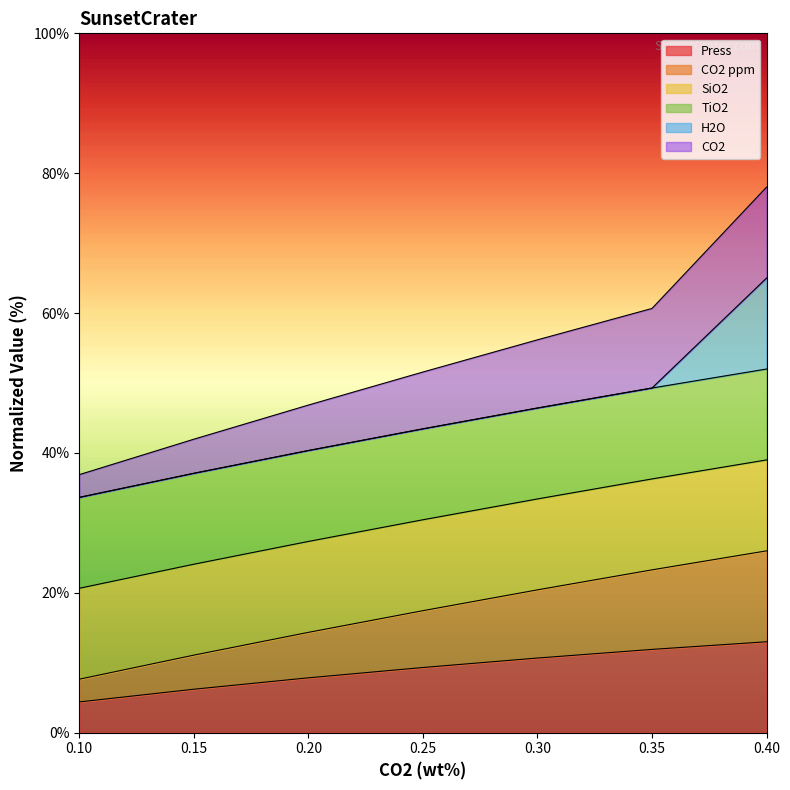

What is the maximum value for Press?

13.0